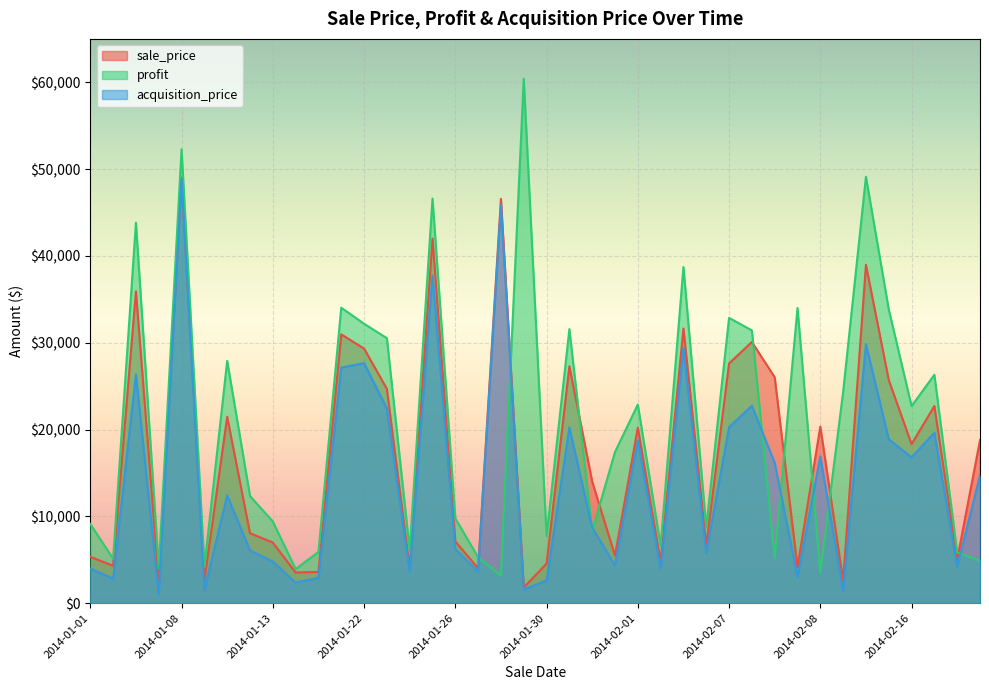

Which series has the largest range (max minus min)?

profit